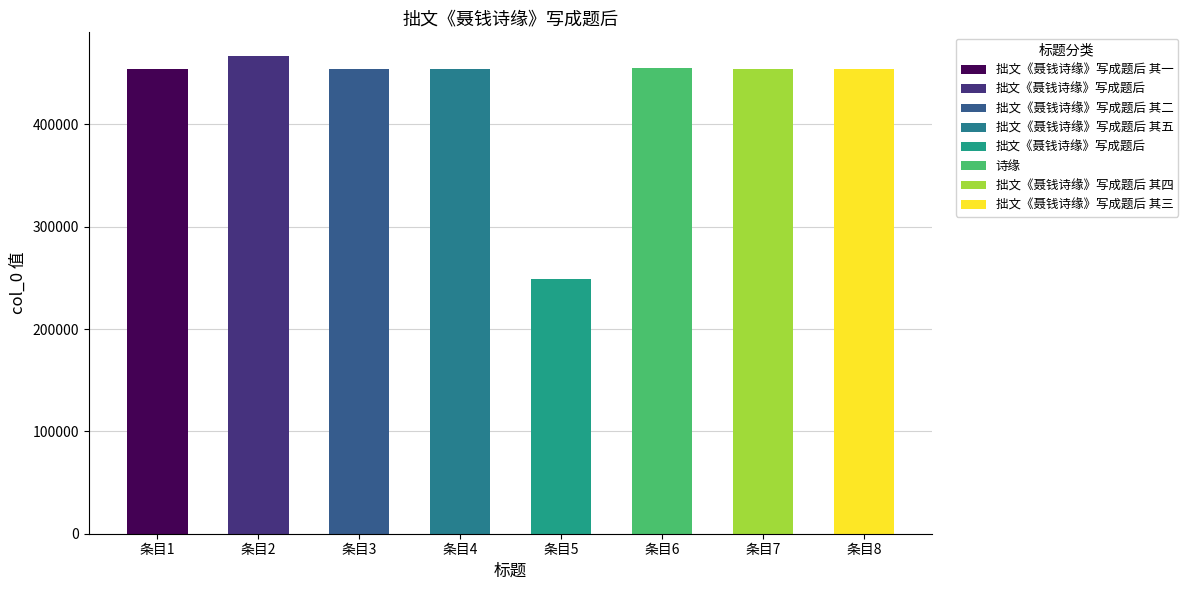

True or false: the data shows 189868 at 拙文《聂钱诗缘》写成题后.

False